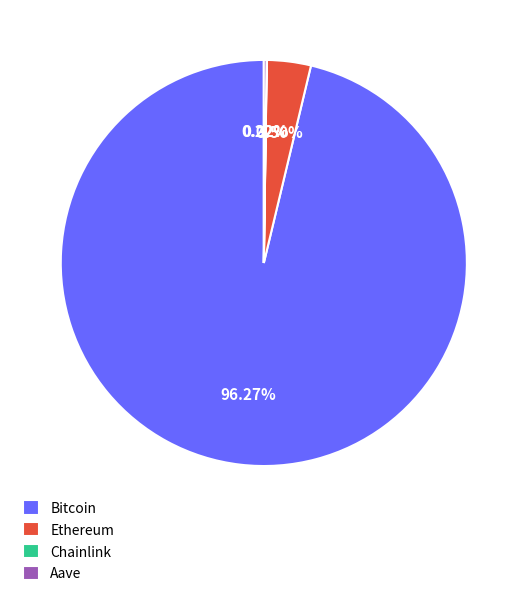

Which slice represents more than half of the pie?

Bitcoin